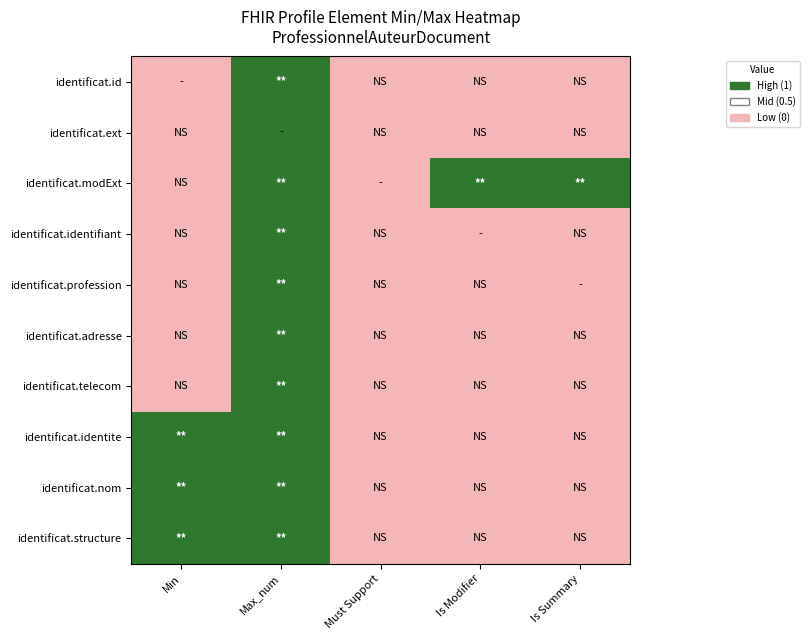

Reading left to right, what are all the values shown in this chart?

identificat.id: Min=0	Max_num=1	Must Support=0	Is Modifier=0	Is Summary=0
identificat.ext: Min=0	Max_num=1	Must Support=0	Is Modifier=0	Is Summary=0
identificat.modExt: Min=0	Max_num=1	Must Support=0	Is Modifier=1	Is Summary=1
identificat.identifiant: Min=0	Max_num=1	Must Support=0	Is Modifier=0	Is Summary=0
identificat.profession: Min=0	Max_num=1	Must Support=0	Is Modifier=0	Is Summary=0
identificat.adresse: Min=0	Max_num=1	Must Support=0	Is Modifier=0	Is Summary=0
identificat.telecom: Min=0	Max_num=1	Must Support=0	Is Modifier=0	Is Summary=0
identificat.identite: Min=1	Max_num=1	Must Support=0	Is Modifier=0	Is Summary=0
identificat.nom: Min=1	Max_num=1	Must Support=0	Is Modifier=0	Is Summary=0
identificat.structure: Min=1	Max_num=1	Must Support=0	Is Modifier=0	Is Summary=0